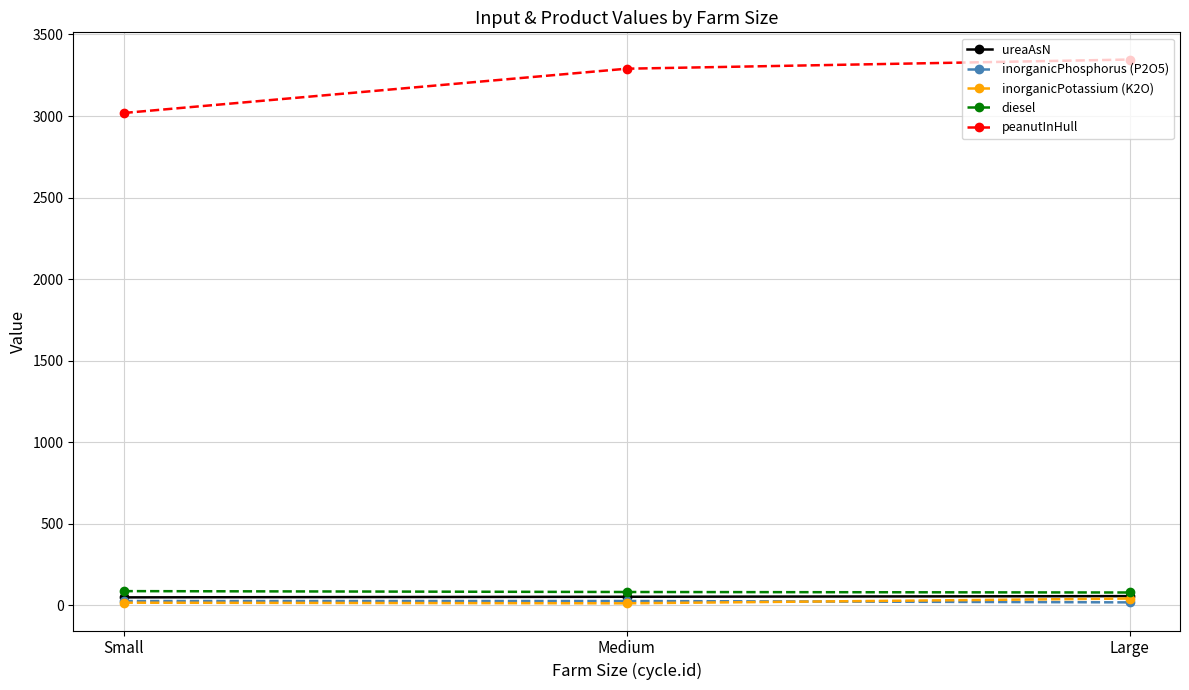

Does the chart have visible grid lines?

Yes